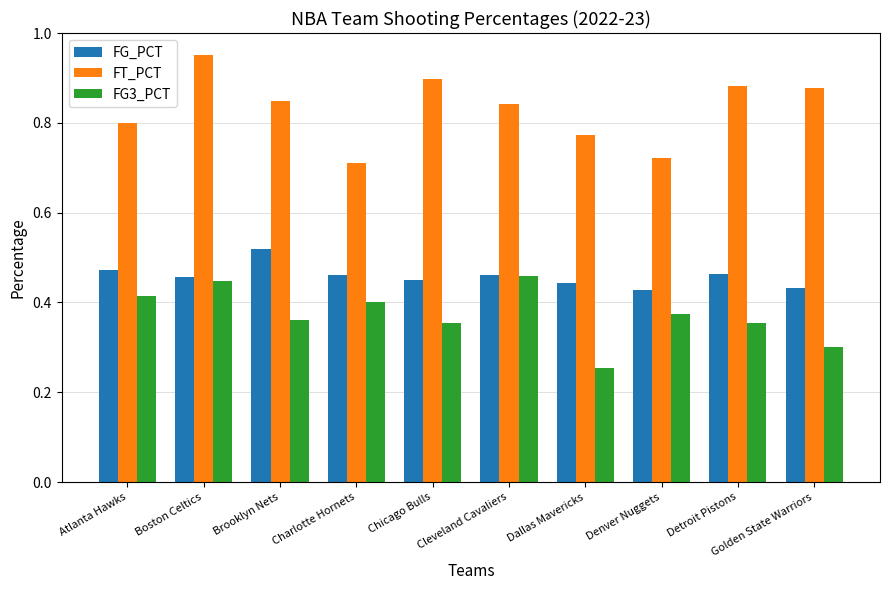

Which series changed the most between Atlanta Hawks and Detroit Pistons?

FT_PCT